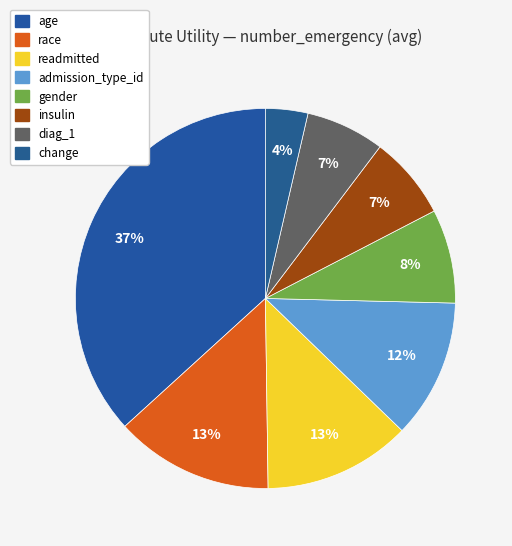

Does gender account for over 50% of the chart?

No